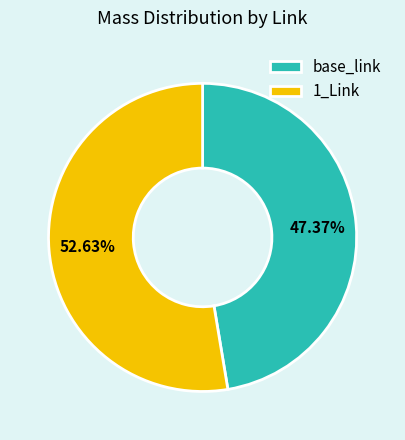

How many segments does this pie chart have?

2